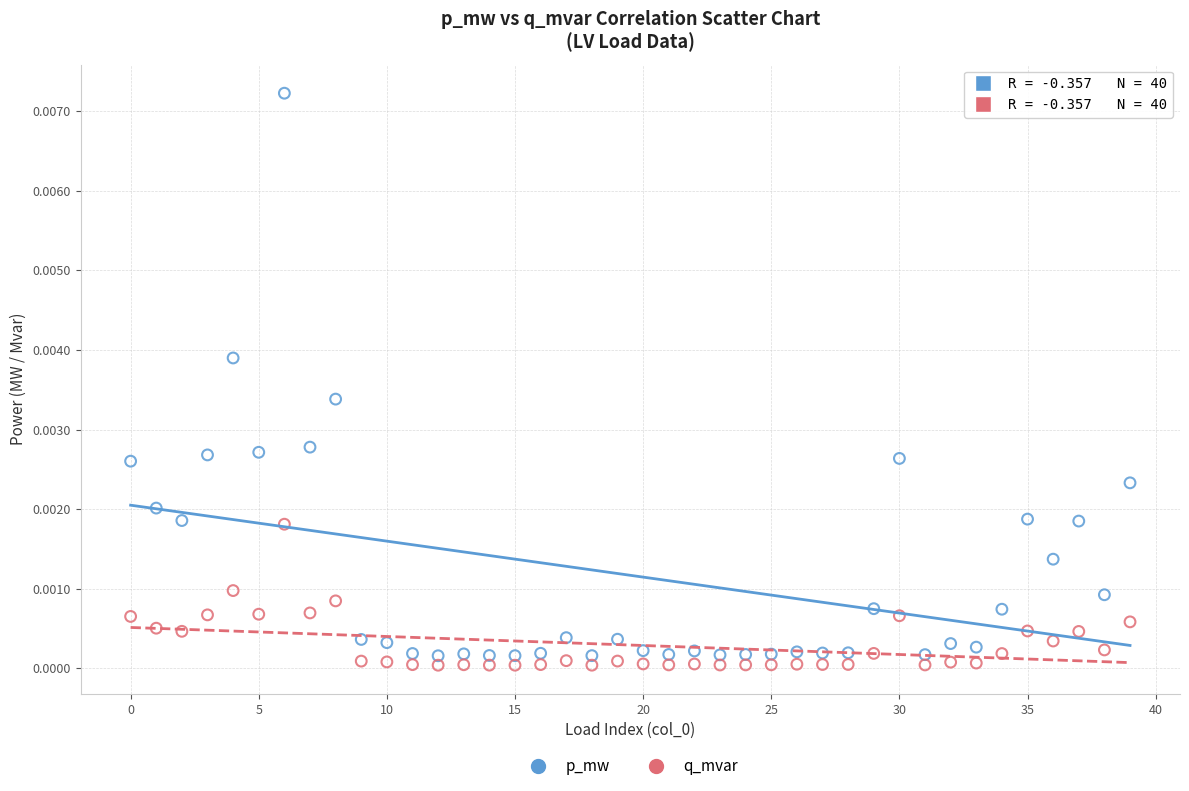

Which series contains the highest Y value?

p_mw